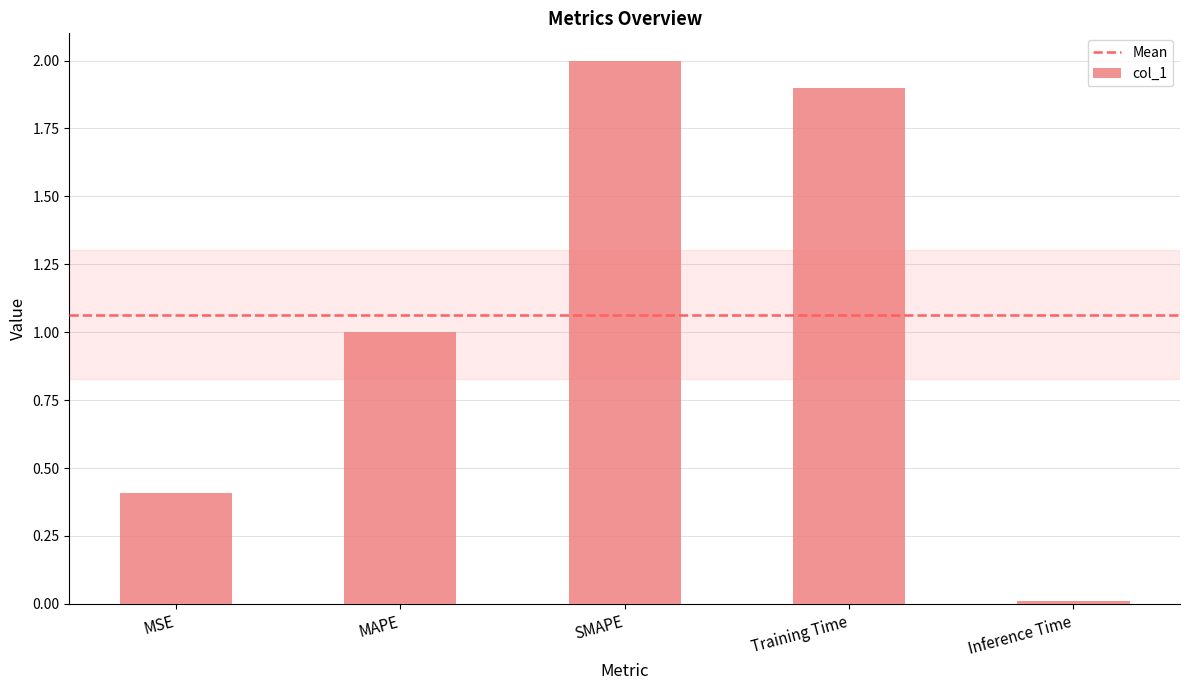

What is the label of the 5th bar from the left?

Inference Time